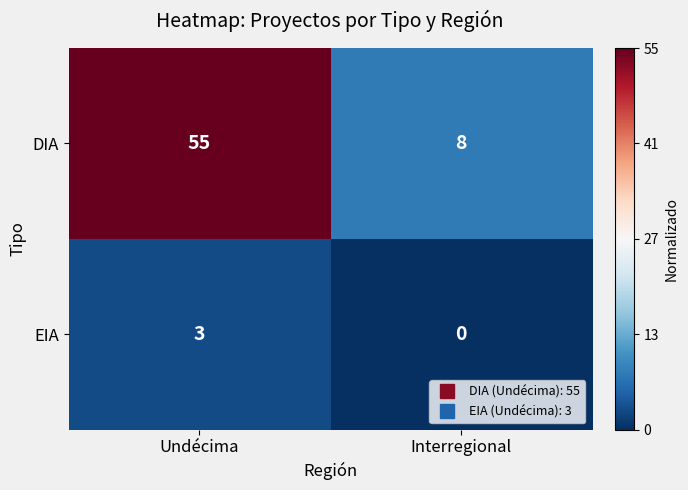

The EIA series shows 0 at Interregional. True or false?

True